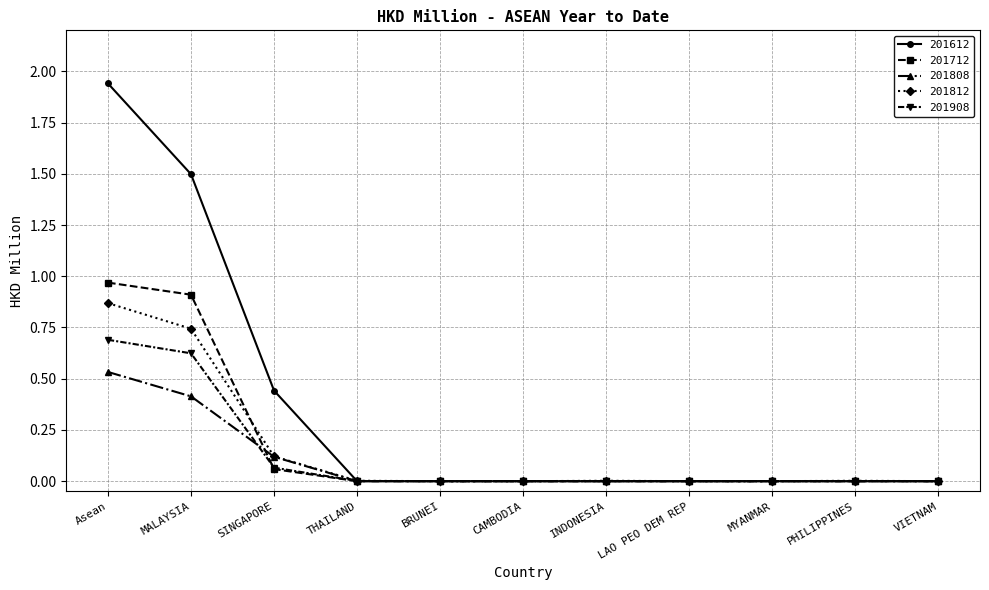

Which series changed the most between Asean and THAILAND?

201612